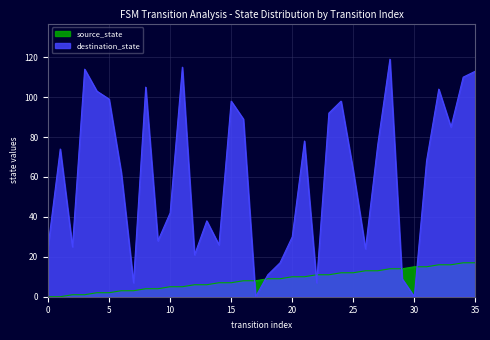

Where is source_state nearest to the value 8?

16